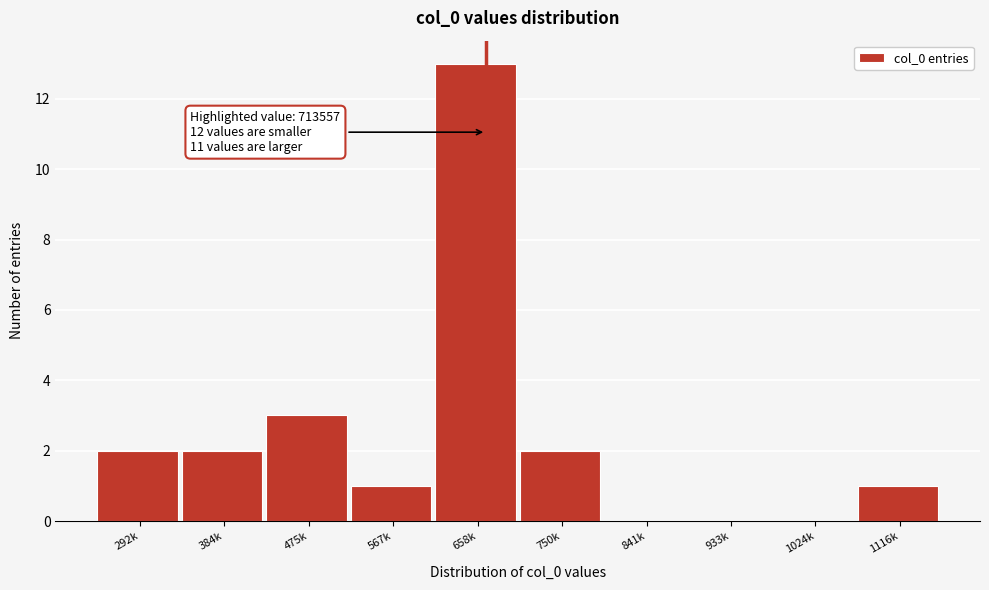

Reading right to left, what are all the values shown in this chart?

1116k=1	1024k=0	933k=0	841k=0	750k=2	658k=13	567k=1	475k=3	384k=2	292k=2